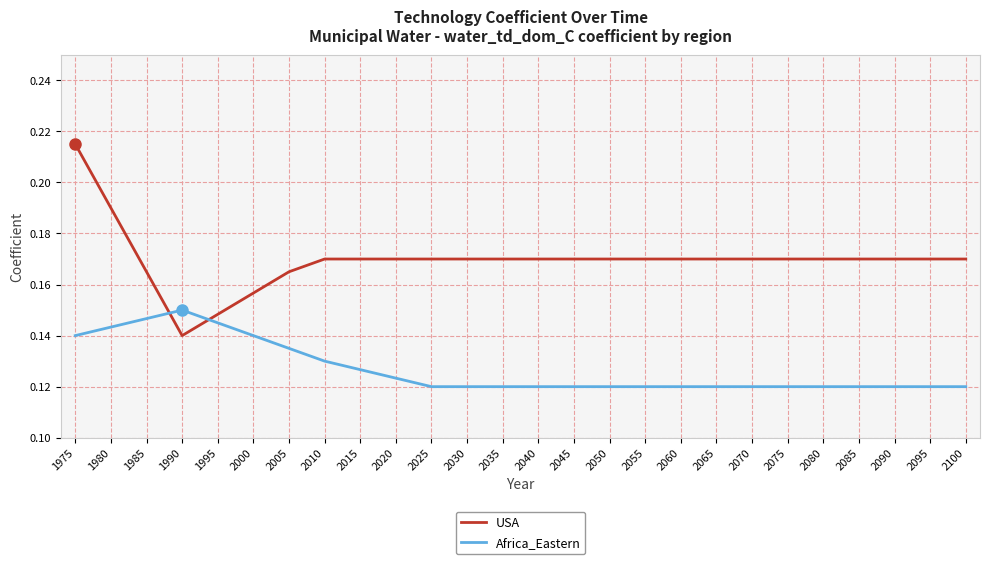

Reading left to right, transcribe all the data shown in this chart.

USA: 0.2	0.1	0.2	0.2	0.2	0.2	0.2	0.2	0.2	0.2	0.2	0.2	0.2	0.2	0.2	0.2	0.2	0.2	0.2	0.2	0.2	0.2	0.2
Africa_Eastern: 0.1	0.1	0.1	0.1	0.1	0.1	0.1	0.1	0.1	0.1	0.1	0.1	0.1	0.1	0.1	0.1	0.1	0.1	0.1	0.1	0.1	0.1	0.1